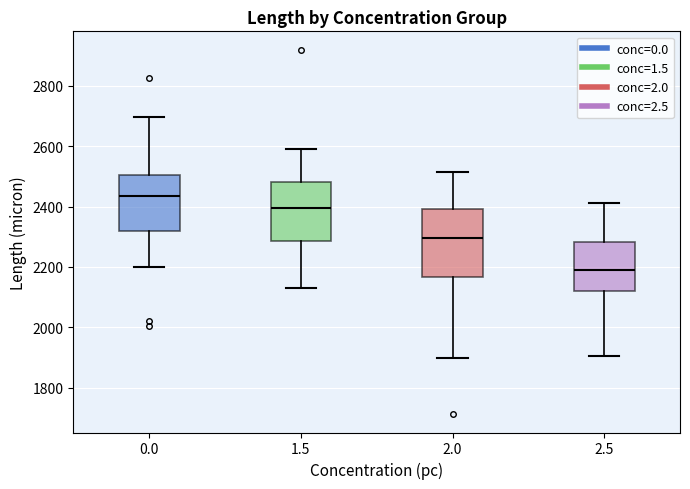

Comparing the boxes themselves (not the whiskers), which one is the tallest?

2.0